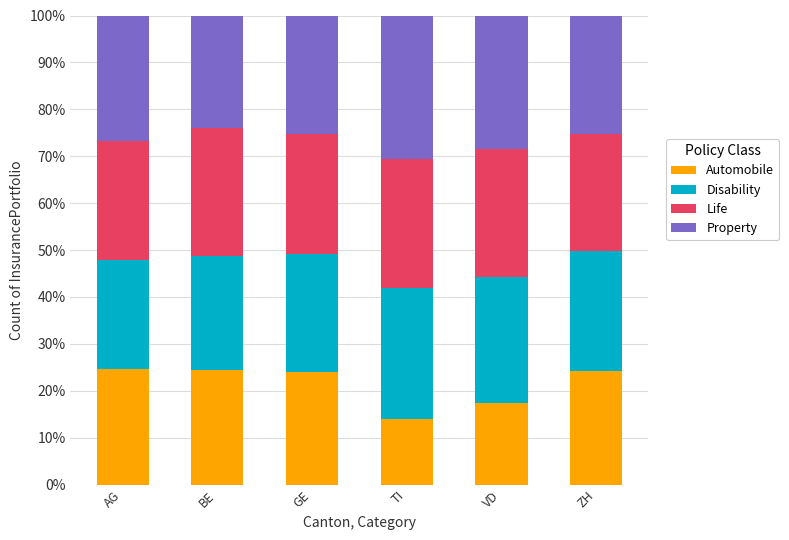

Does the chart contain any negative values?

No